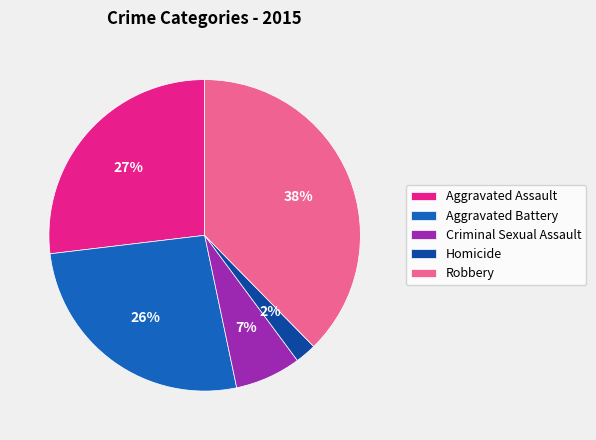

How many slices are in this pie chart?

5